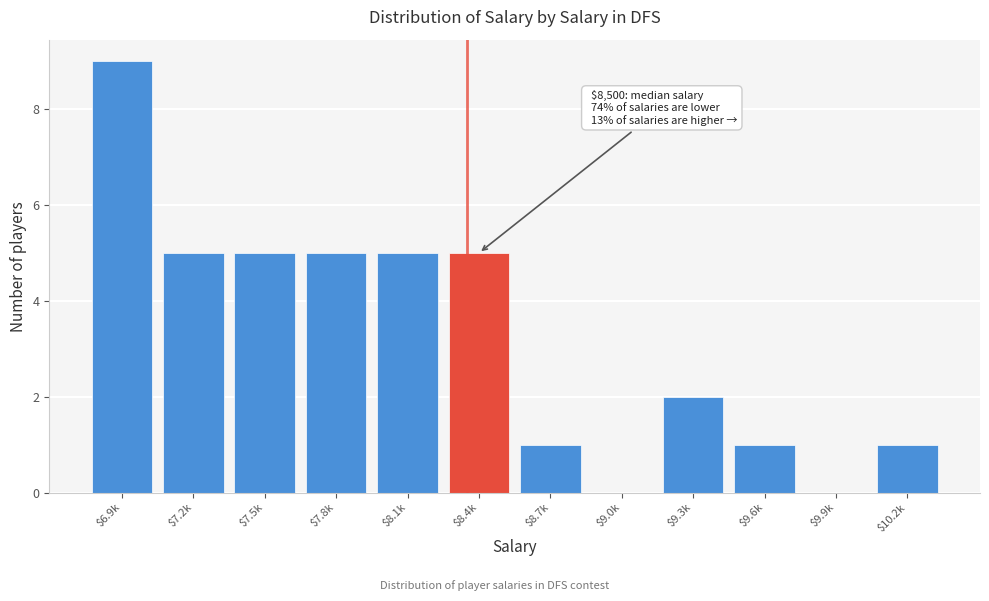

What is the greatest value displayed?

9